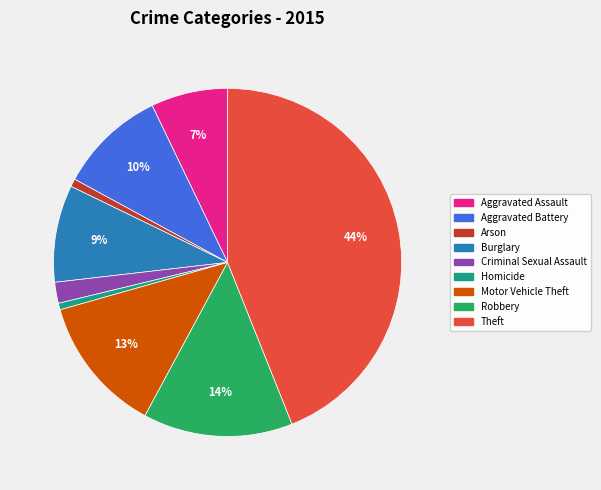

To the nearest percent, what is the difference between the largest and smallest slice percentages?

43%